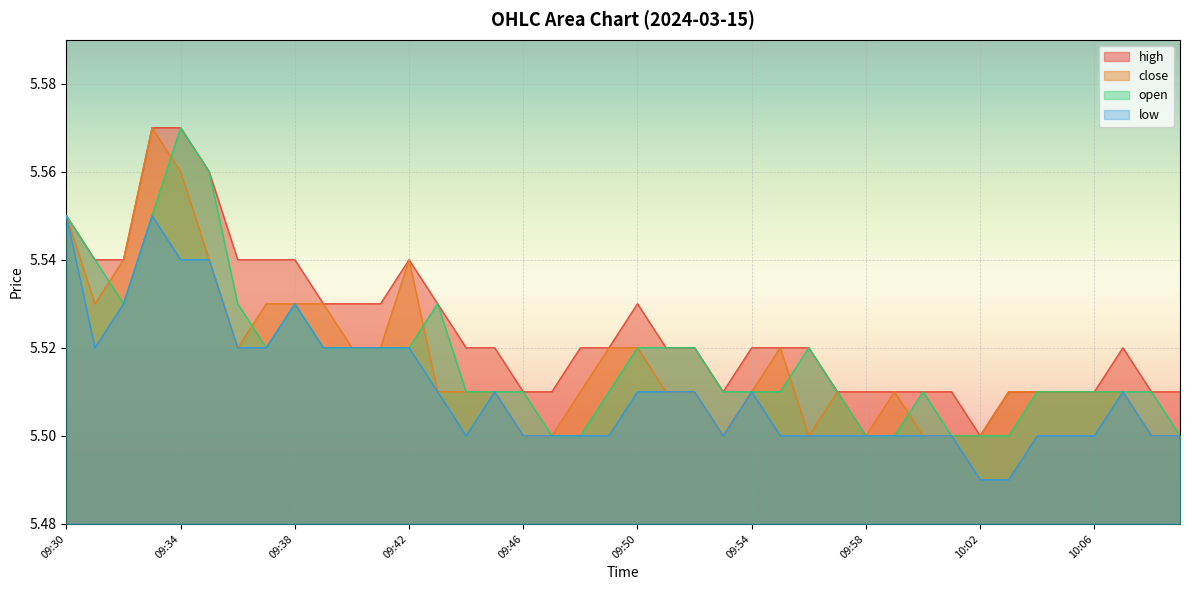

Which has a higher value, 09:50 or 09:42?

09:42